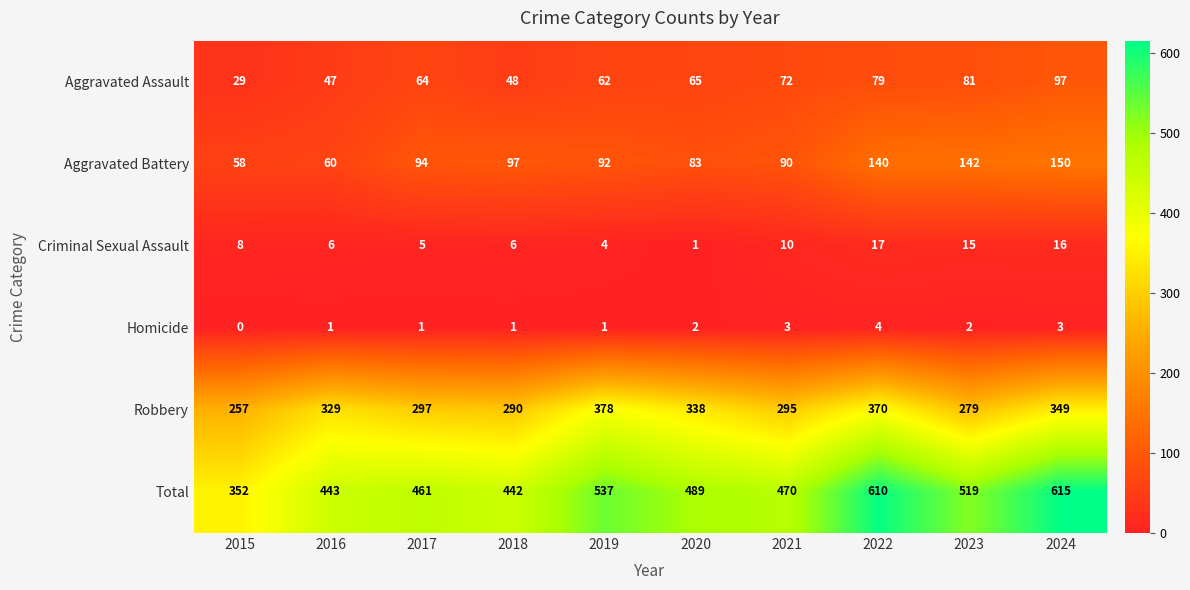

What is the difference between the Total values at 2024 and 2018?

173